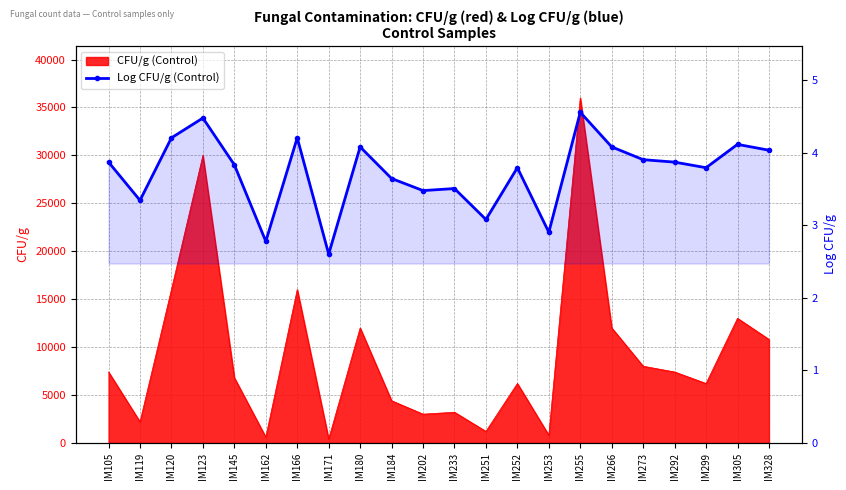

Reading right to left, what are all the values shown in this chart?

4.0	4.1	3.8	3.9	3.9	4.1	4.6	2.9	3.8	3.1	3.5	3.5	3.6	4.1	2.6	4.2	2.8	3.8	4.5	4.2	3.3	3.9